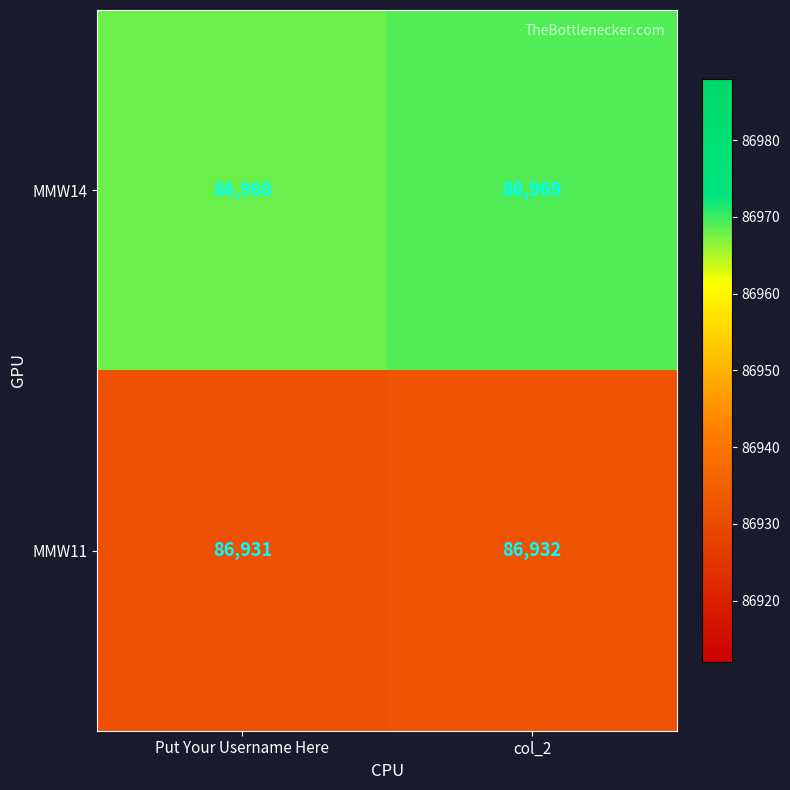

What is the greatest value displayed?

86969